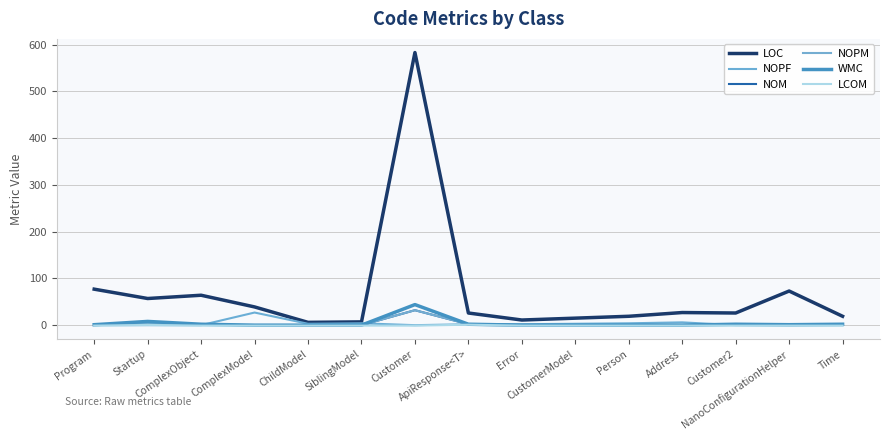

What is the total value across all series at Program?

78.0